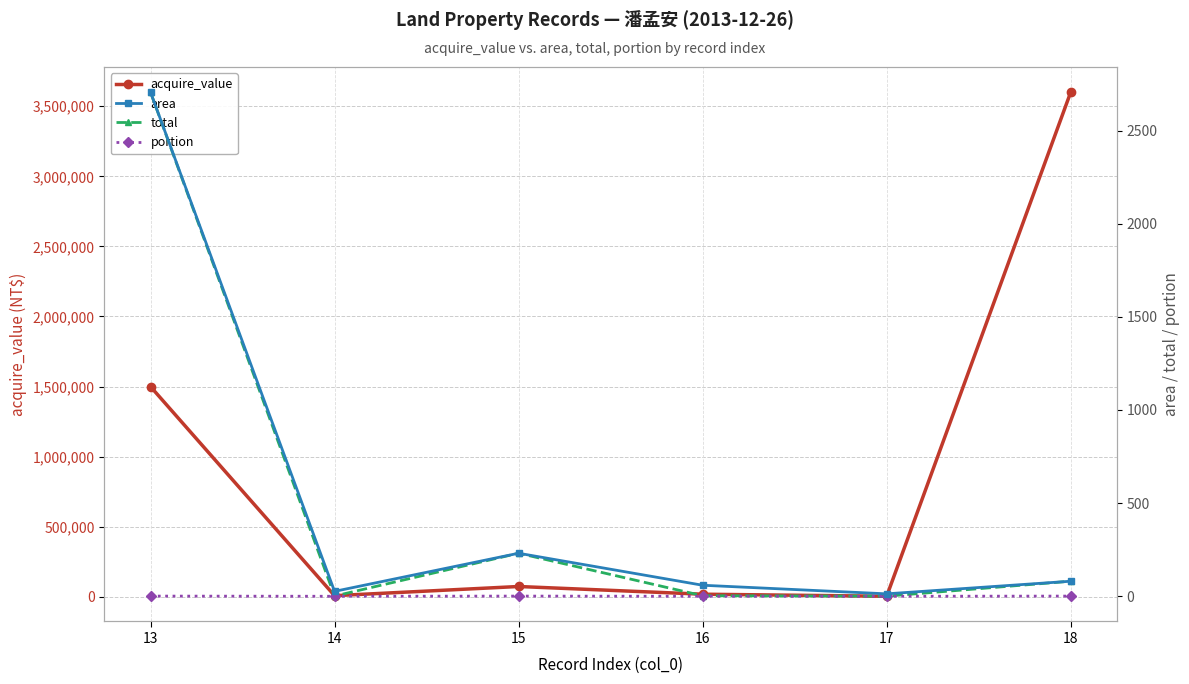

Between 13 and 18, which is larger?

18